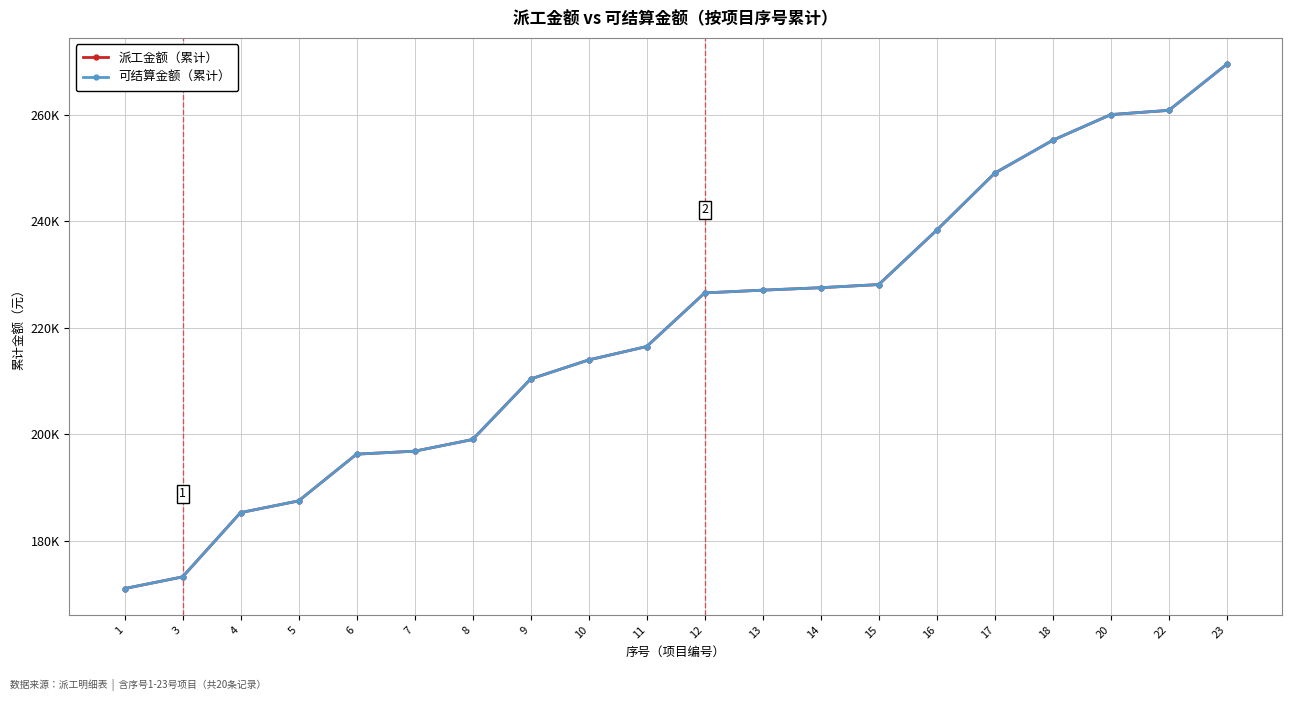

Is this an area chart (filled region under the line)?

No